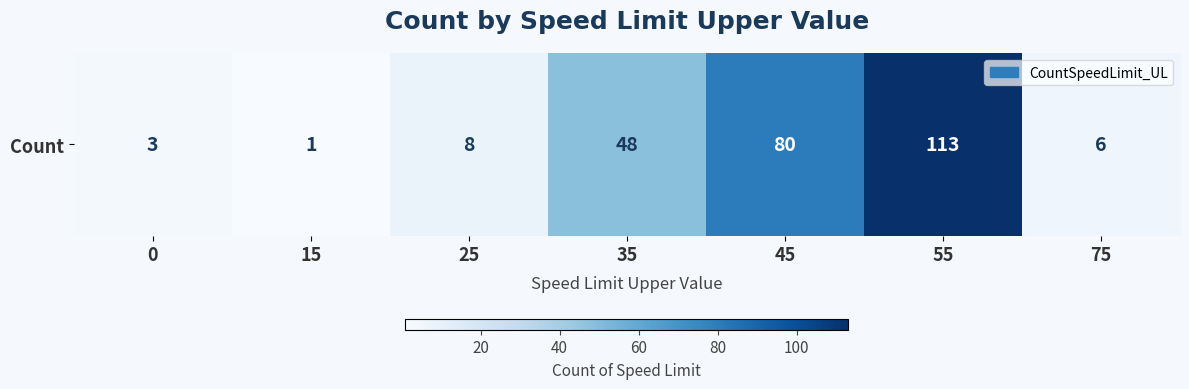

Rank the categories by value from highest to lowest.

55, 45, 35, 25, 75, 0, 15